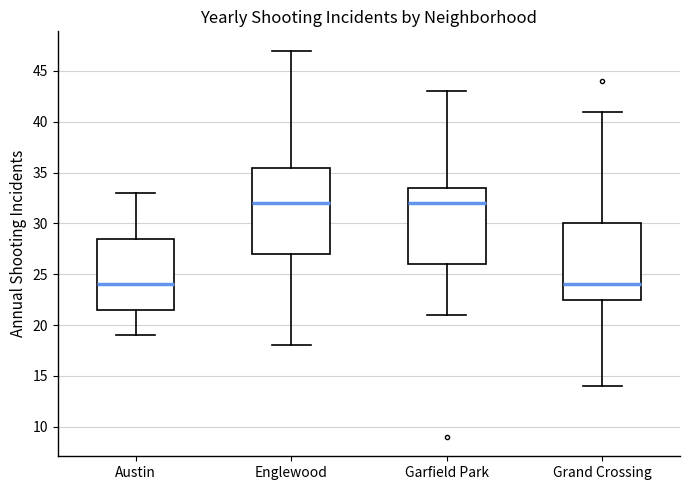

Reading left to right, read every box against the y-axis: the position of its median line, the range the box covers, and the ends of its whiskers. The values are not printed on the chart, so give them approximately, as read against the axis.

Austin: median 24.0, box 21.5 to 28.5, whiskers 19.0 to 33.0
Englewood: median 32.0, box 27.0 to 35.5, whiskers 18.0 to 47.0
Garfield Park: median 32.0, box 26.0 to 33.5, whiskers 21.0 to 43.0
Grand Crossing: median 24.0, box 22.5 to 30.0, whiskers 14.0 to 41.0